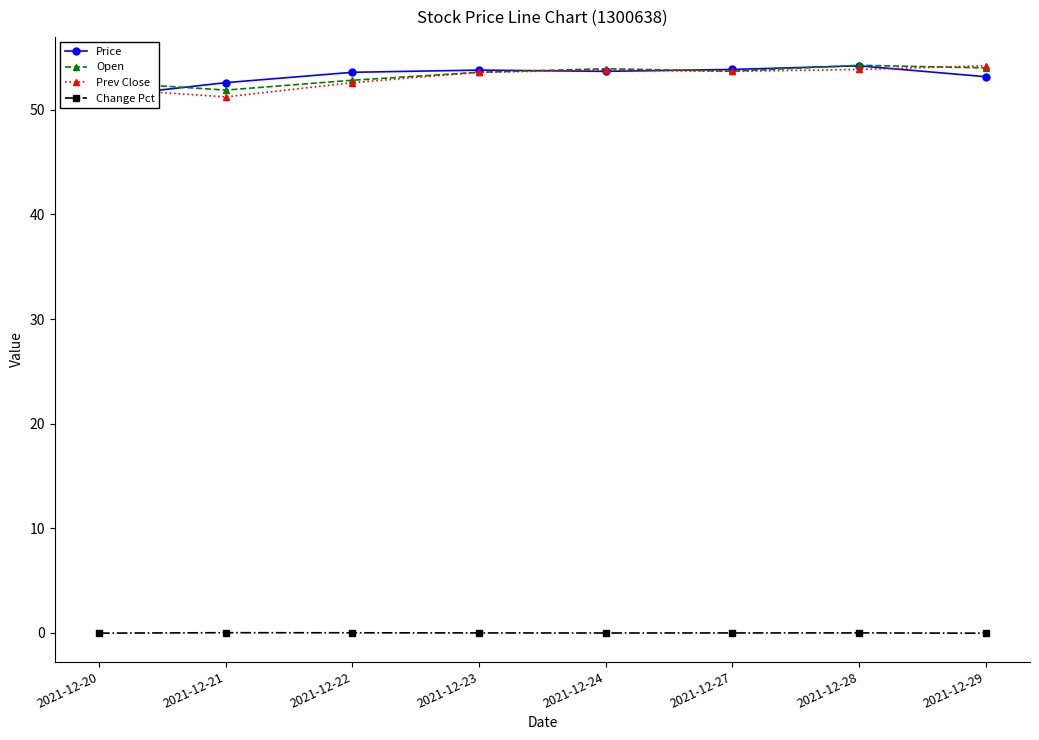

Rank the categories by Open value from highest to lowest.

2021-12-28, 2021-12-29, 2021-12-24, 2021-12-27, 2021-12-23, 2021-12-22, 2021-12-20, 2021-12-21